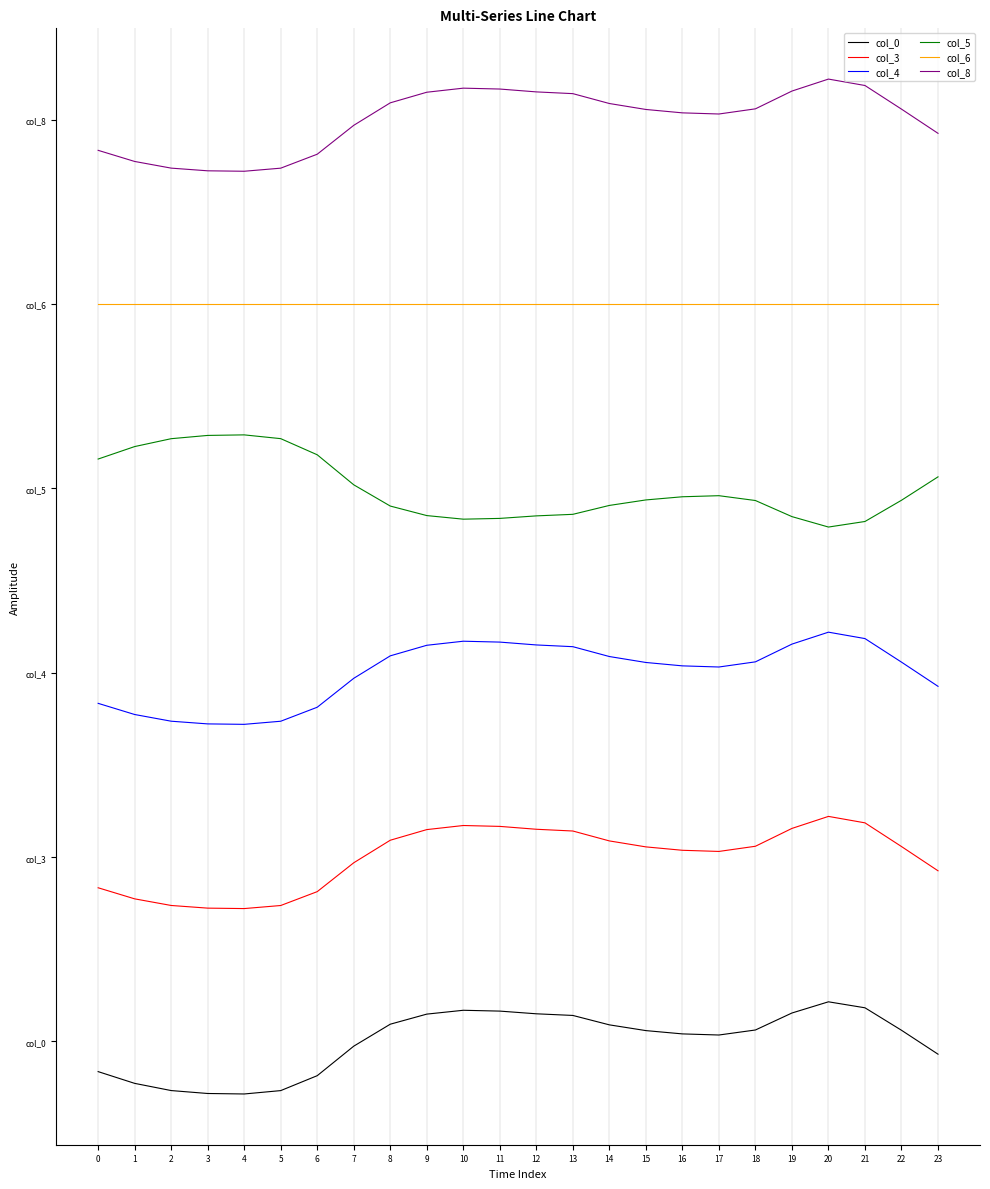

How many interior local peaks does the col_5 series have?

2